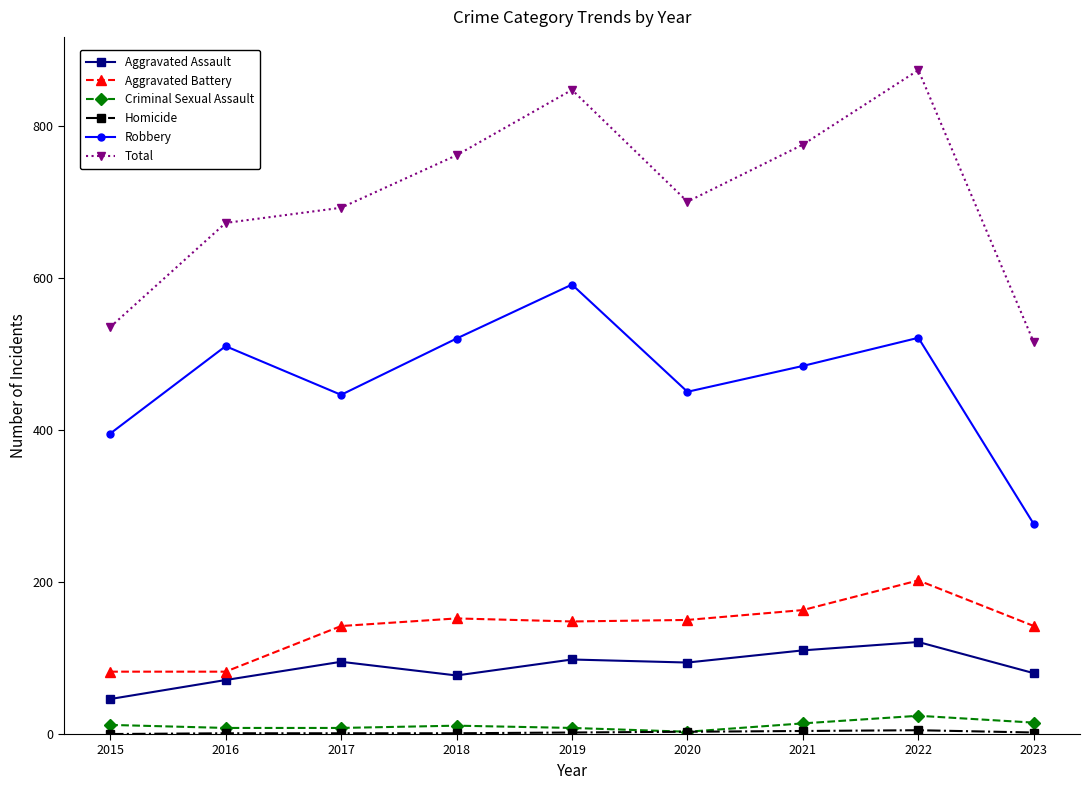

What is the lowest value of the Criminal Sexual Assault series?

3